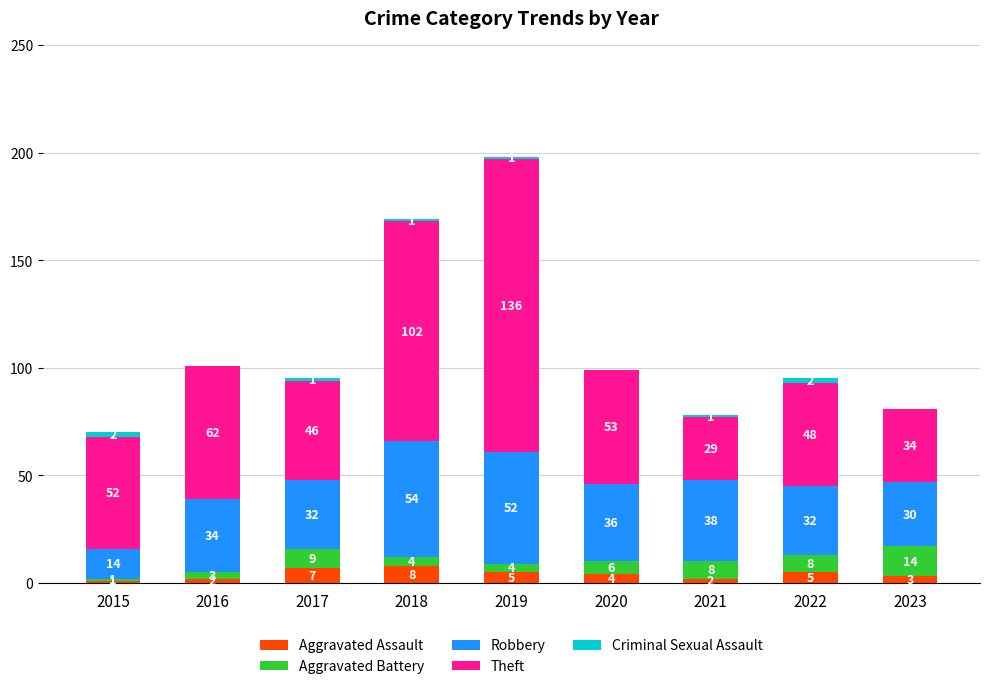

At which category is the sum across all series the highest?

2019